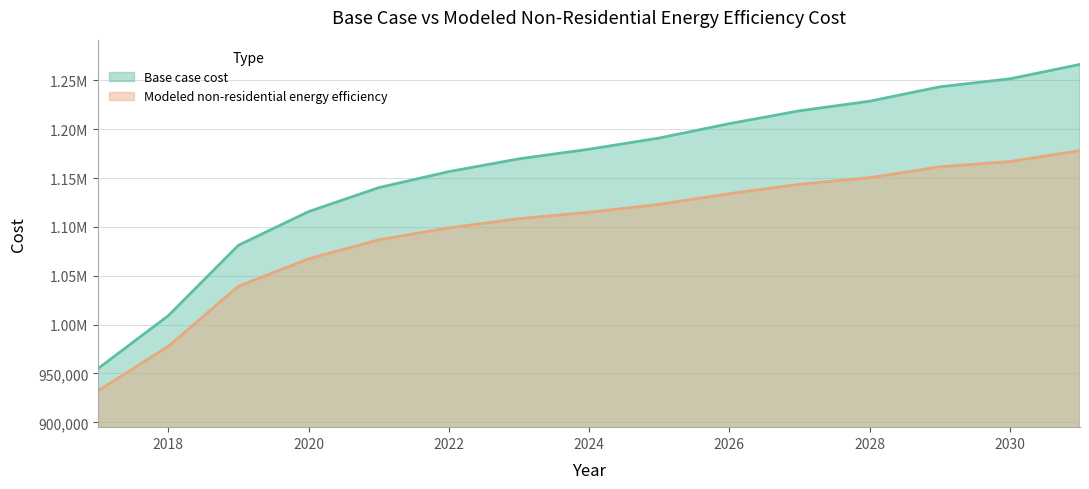

Does the chart have visible grid lines?

Yes